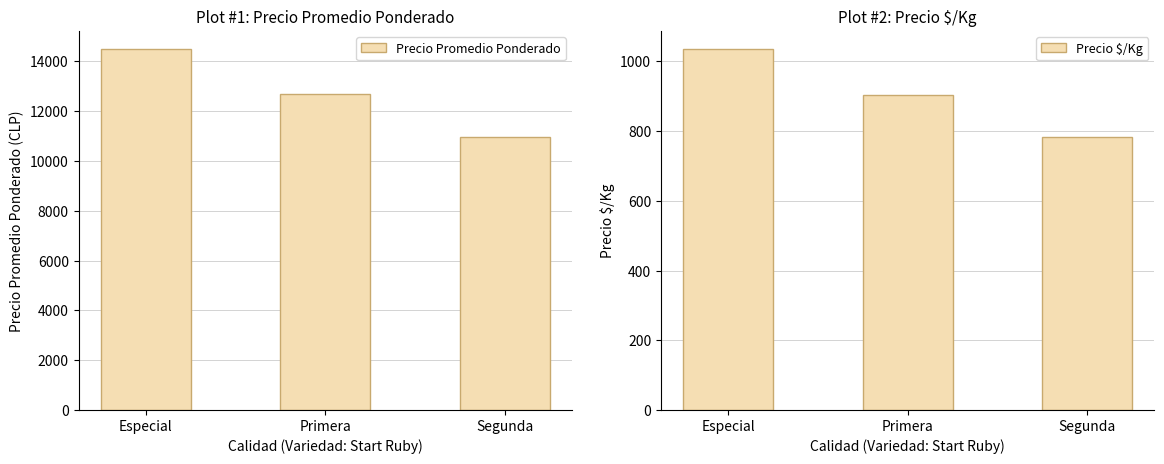

Reading left to right, transcribe all the data shown in this chart.

Precio Promedio Ponderado: 14500	12671	10957
Precio $/Kg: 1036	905	783